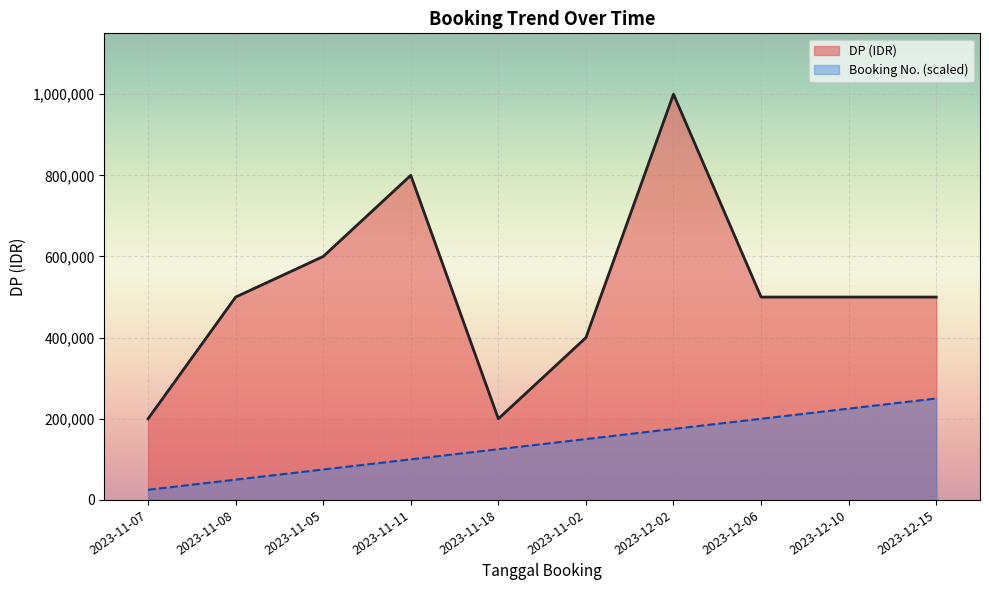

List the series in order of their overall mean, lowest first.

Booking No. (scaled), DP (IDR)